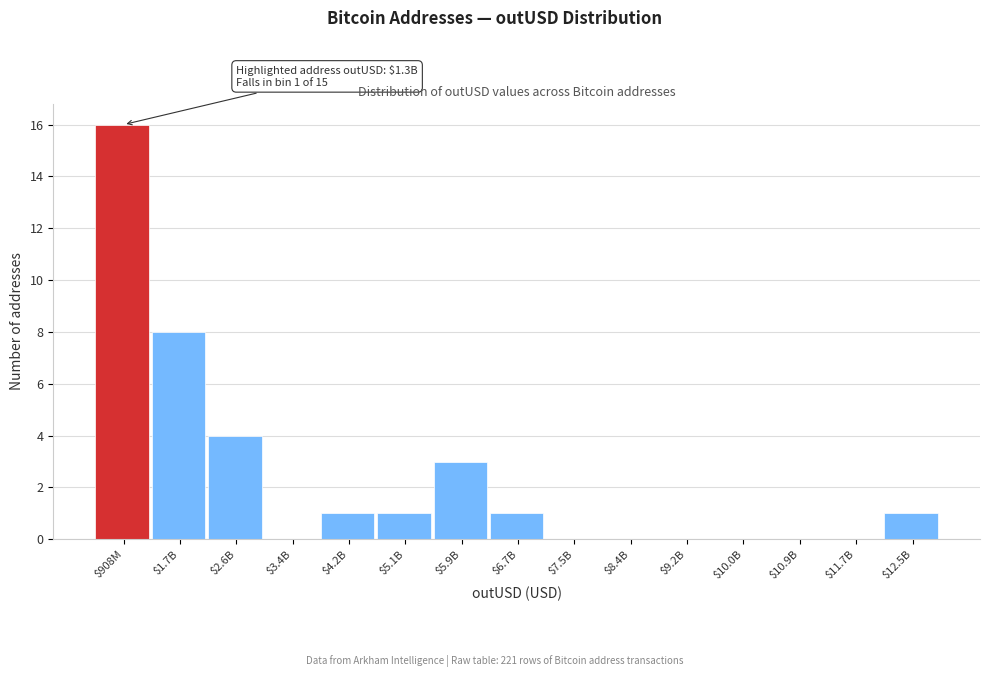

Which category has the highest value across all series?

$908M